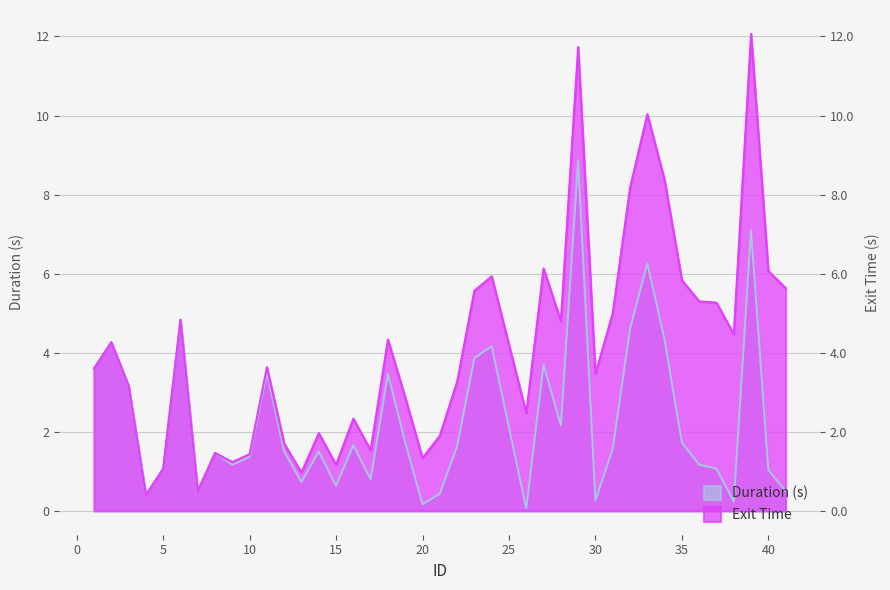

What is the value of the Exit Time point at the 11th from the left?

3.6